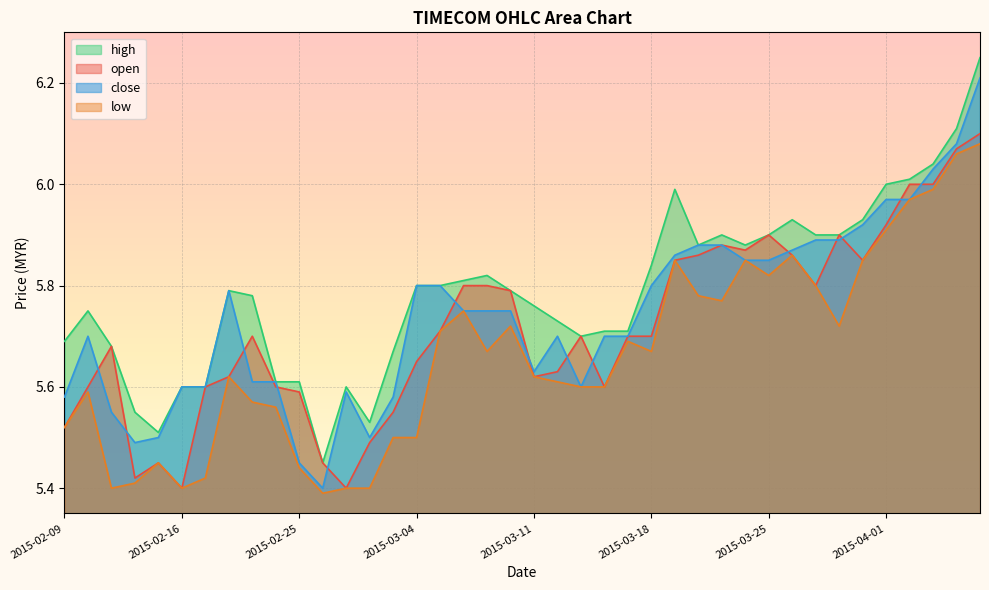

Where is open nearest to the value 5?

2015-02-16